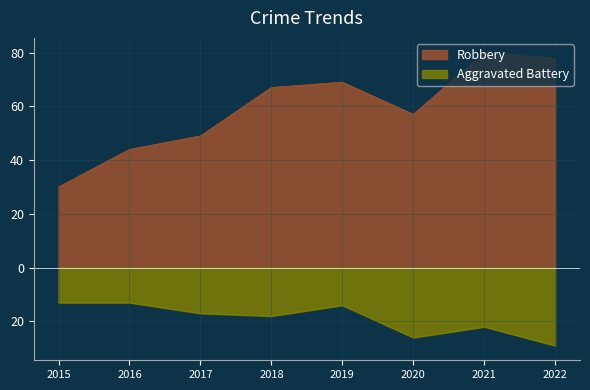

Where is Robbery nearest to the value 55?

2020